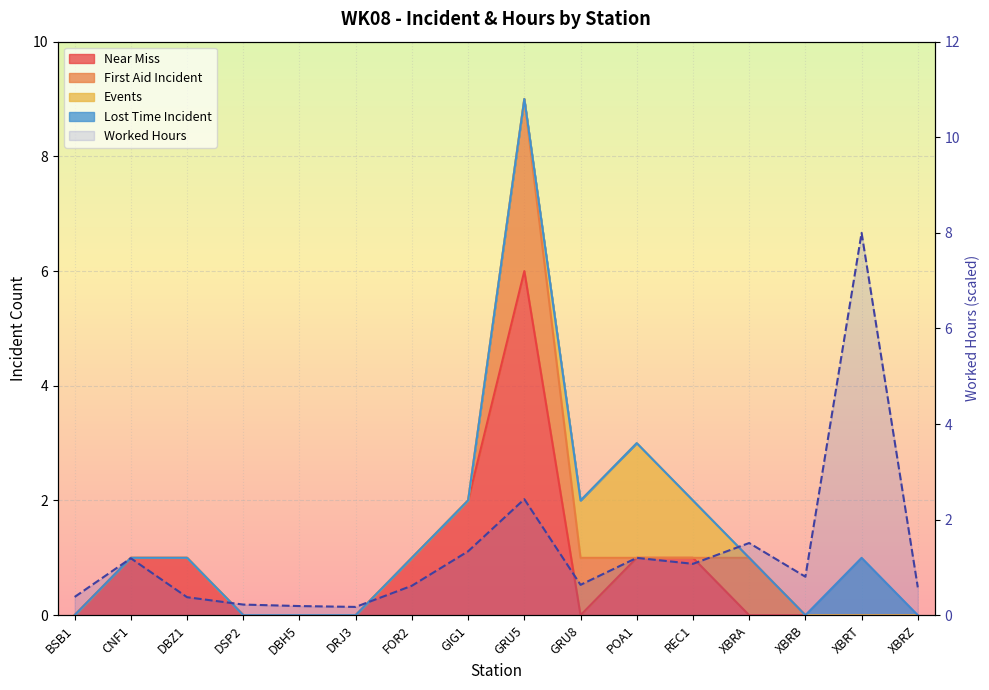

What is the sum of the values at XBRB and XBRZ?

1.4